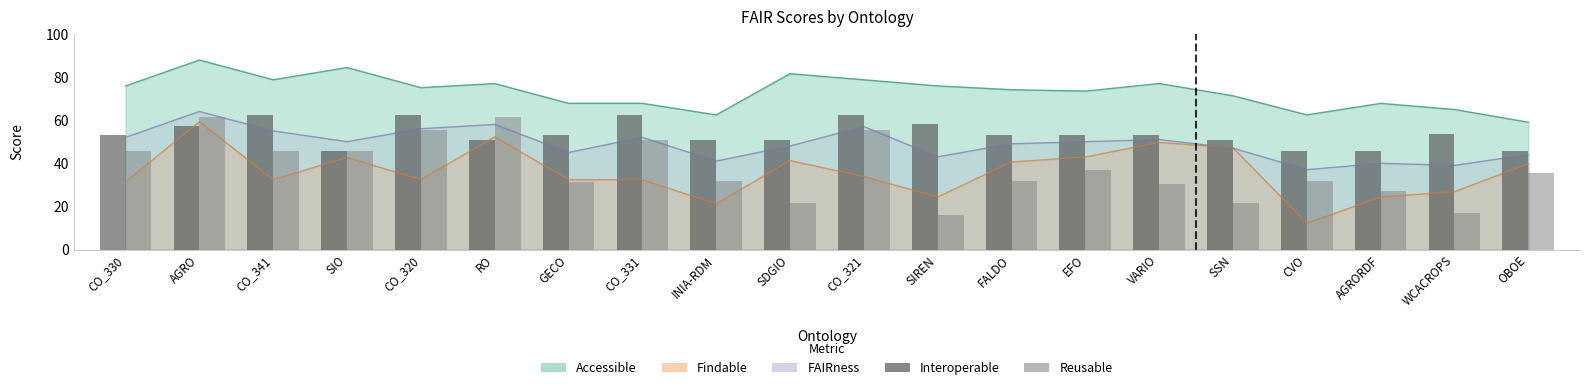

How many bars are there in total?

40